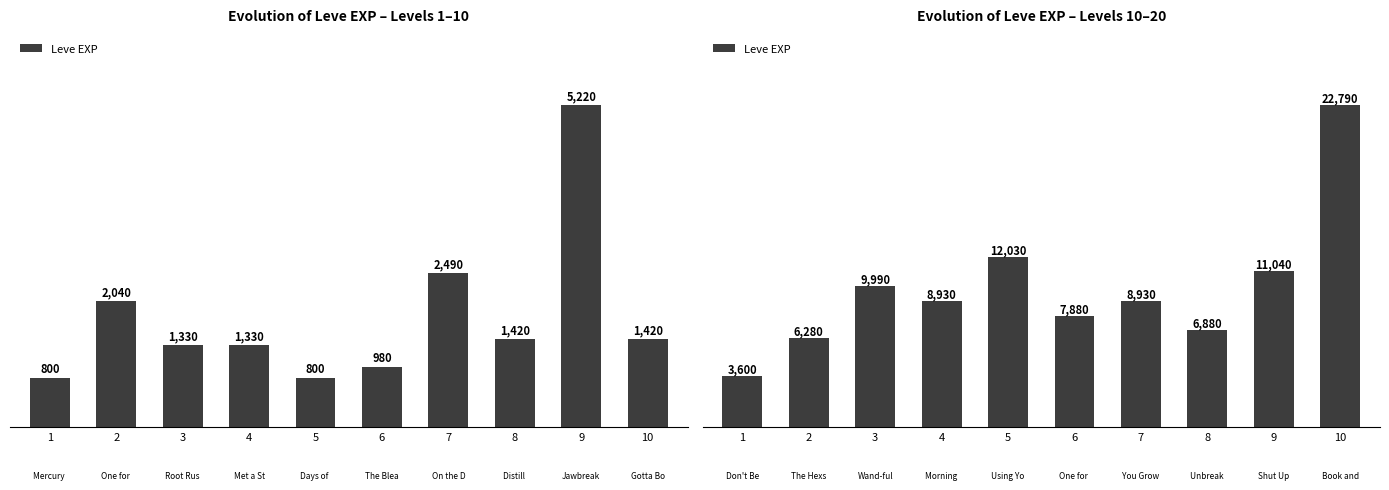

What is the change in value from 1 to 2?

+2680